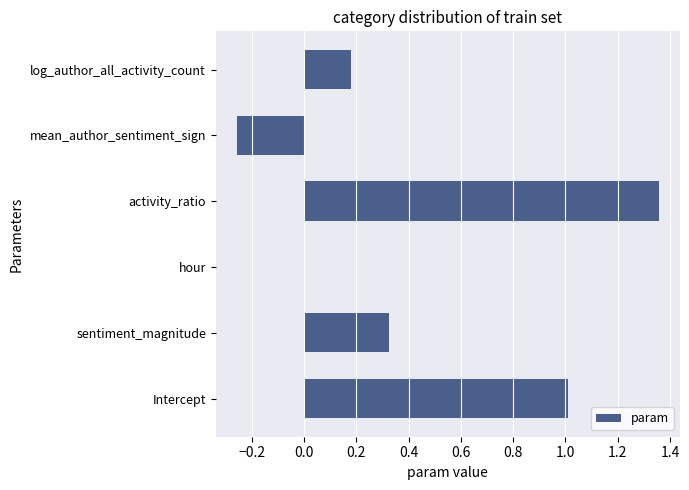

The chart shows a value of 0.1 at log_author_all_activity_count. True or false?

False